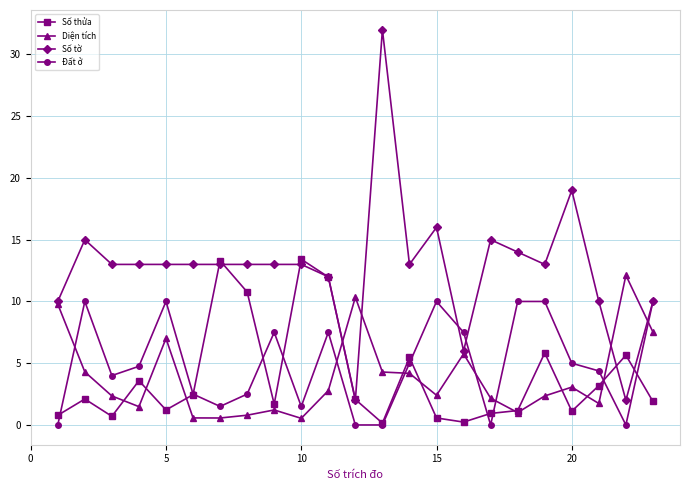

Which series has the largest total across all categories?

Số tờ